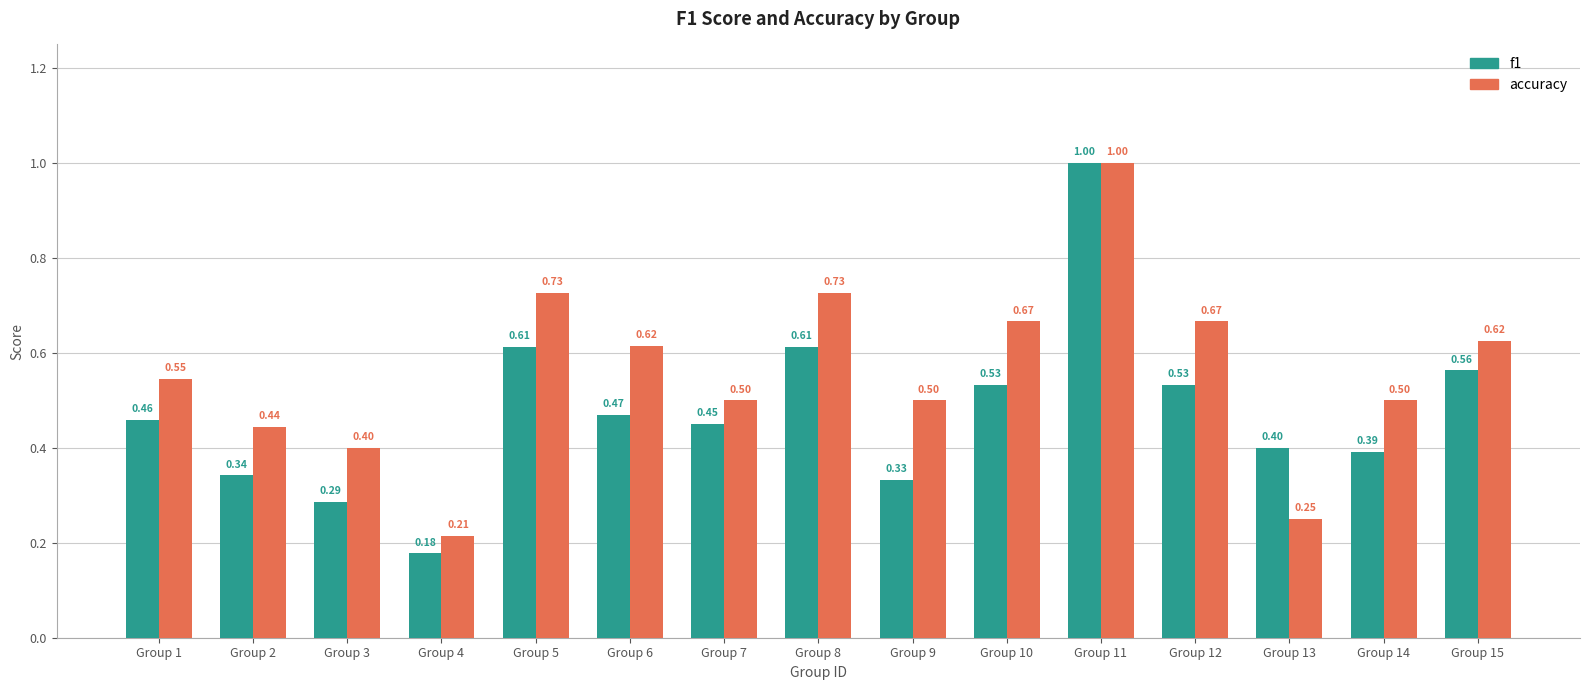

Which series has the largest total across all categories?

accuracy